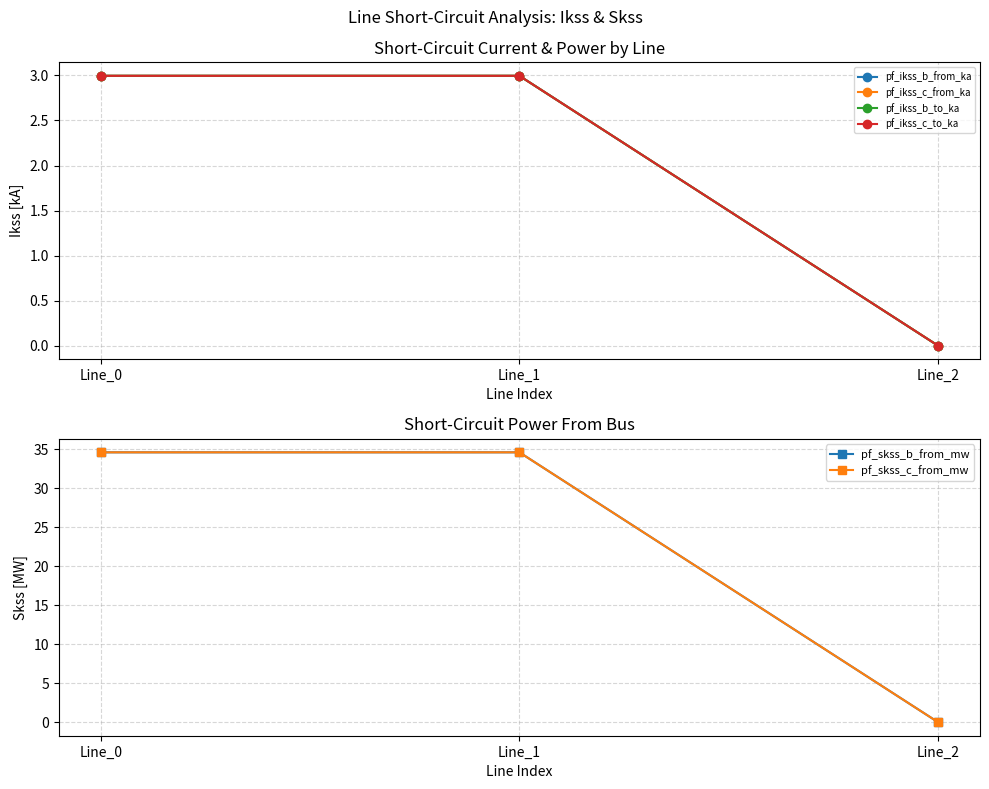

Count the number of data series in this chart.

6